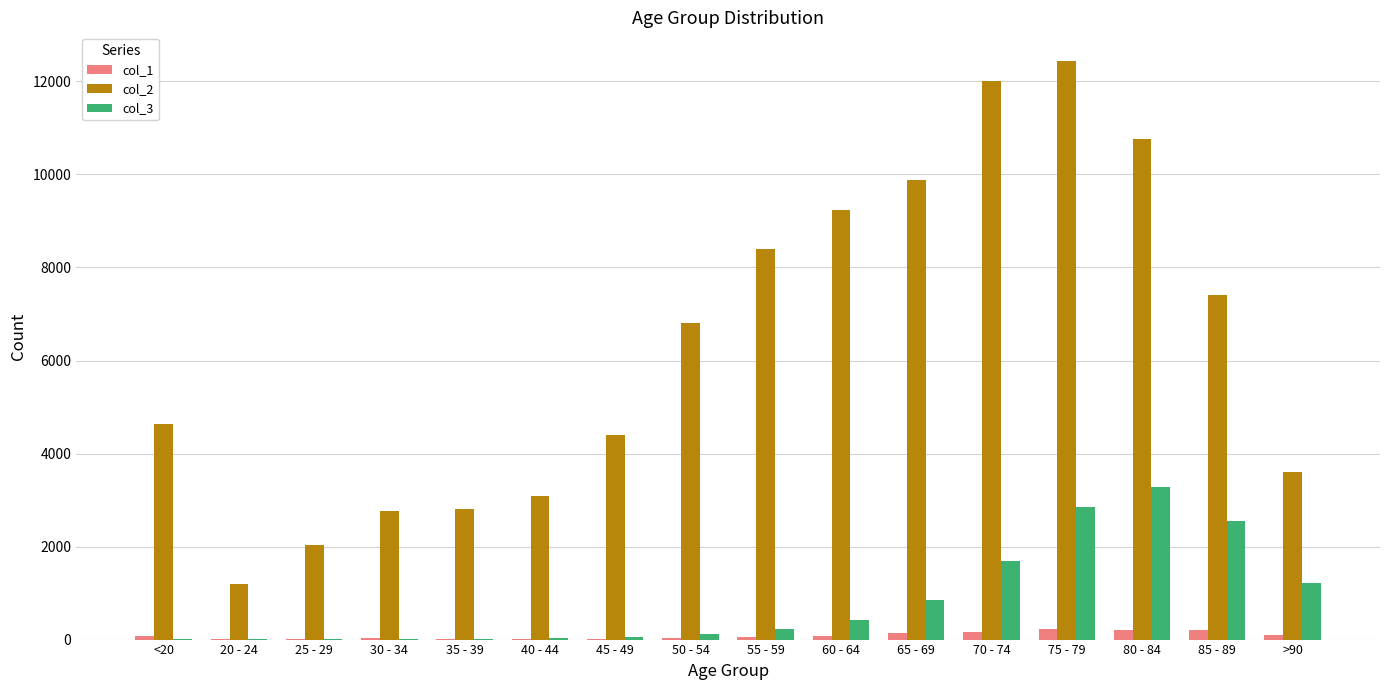

Which series has the largest range (max minus min)?

col_2